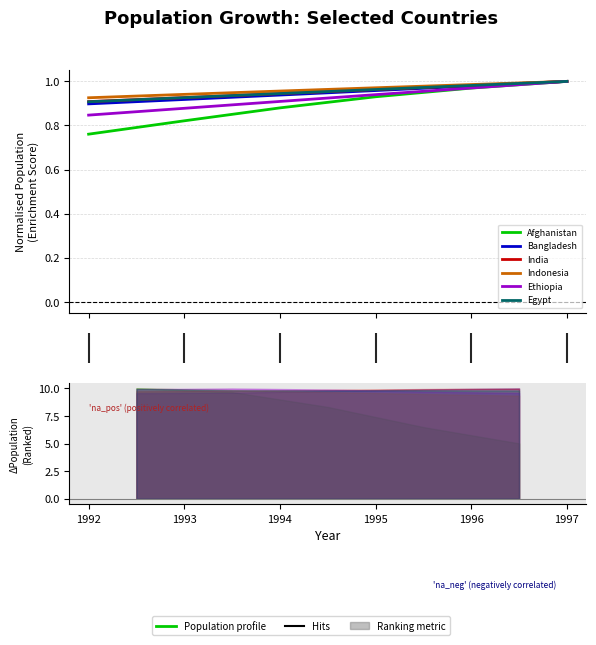

Reading left to right, extract all data points from this chart.

Afghanistan: 0.8	0.8	0.9	0.9	1.0	1.0
Bangladesh: 0.9	0.9	0.9	1.0	1.0	1.0
India: 0.9	0.9	0.9	1.0	1.0	1.0
Indonesia: 0.9	0.9	1.0	1.0	1.0	1.0
Ethiopia: 0.8	0.9	0.9	0.9	1.0	1.0
Egypt: 0.9	0.9	0.9	1.0	1.0	1.0